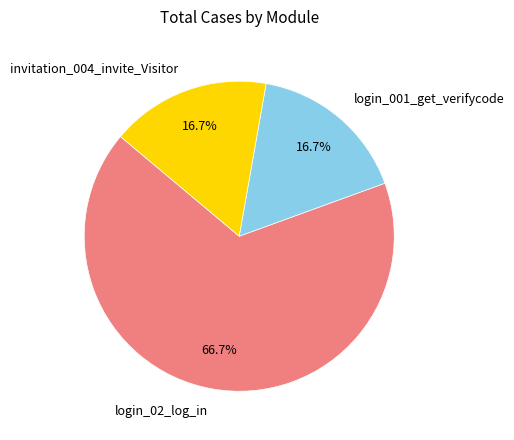

To the nearest percent, what is the difference between the largest and smallest slice percentages?

50%